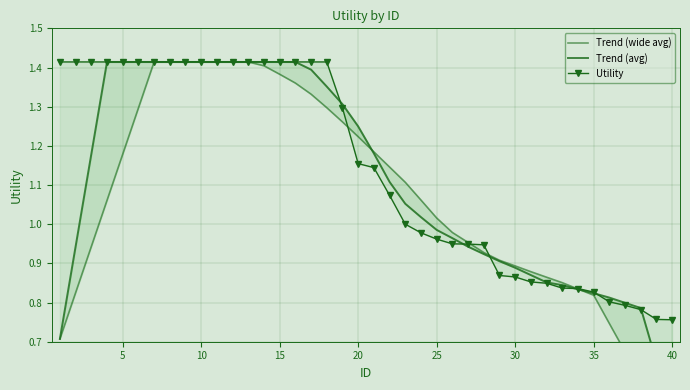

Rank the series by their maximum value, from lowest to highest.

Trend (wide avg), Trend (avg), Utility